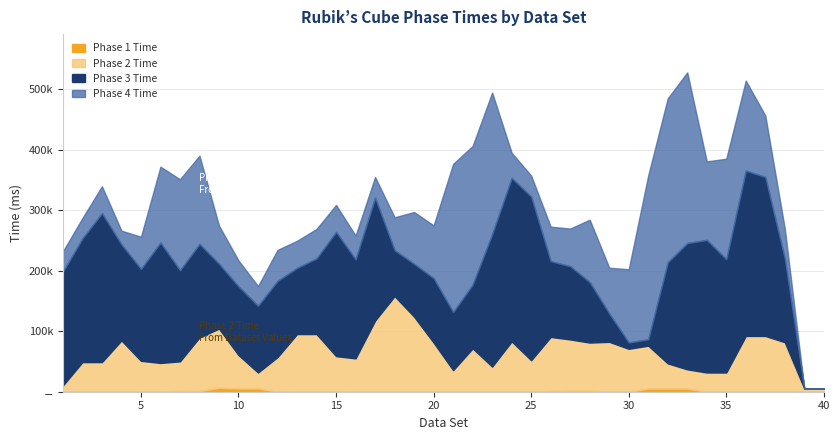

Does the chart have visible grid lines?

Yes